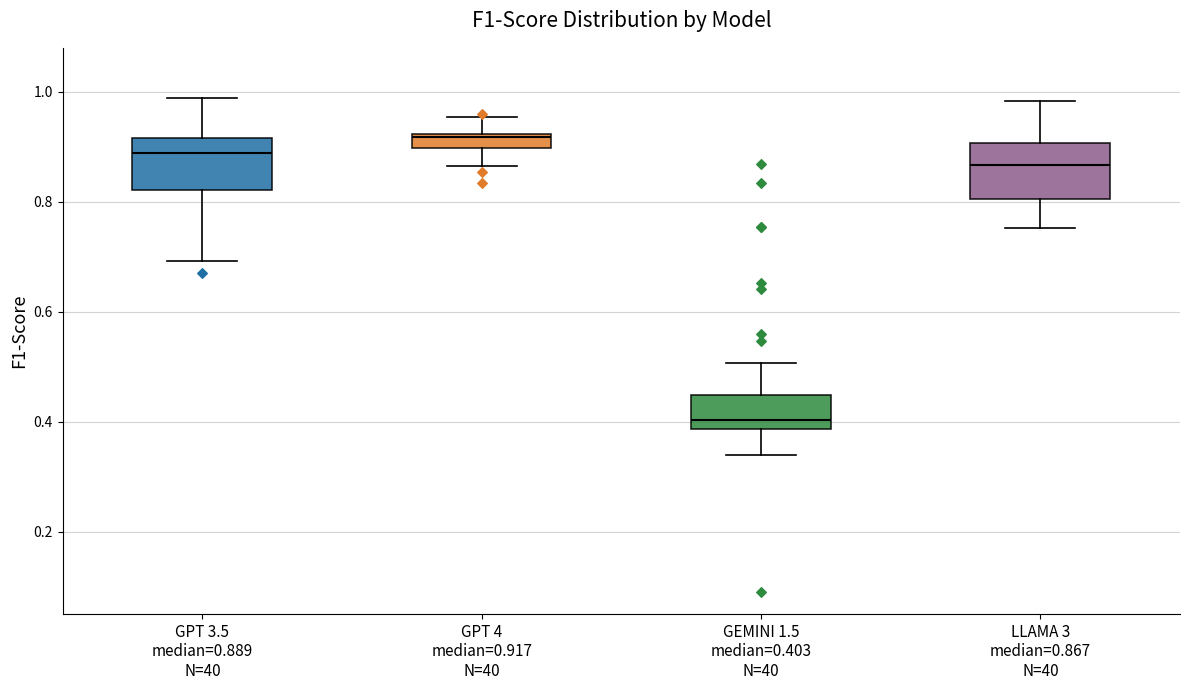

Where is the upper edge of the box for GEMINI 1.5 median=0.403 N=40 on the y-axis? The values are not printed on the chart, so give them approximately, as read against the axis.

0.44